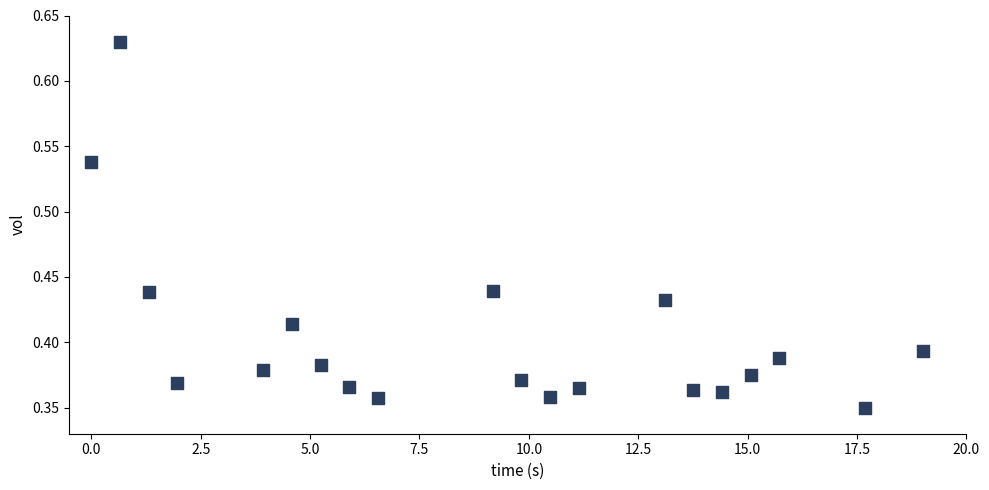

What is the range of X values (max minus min)?

19.0